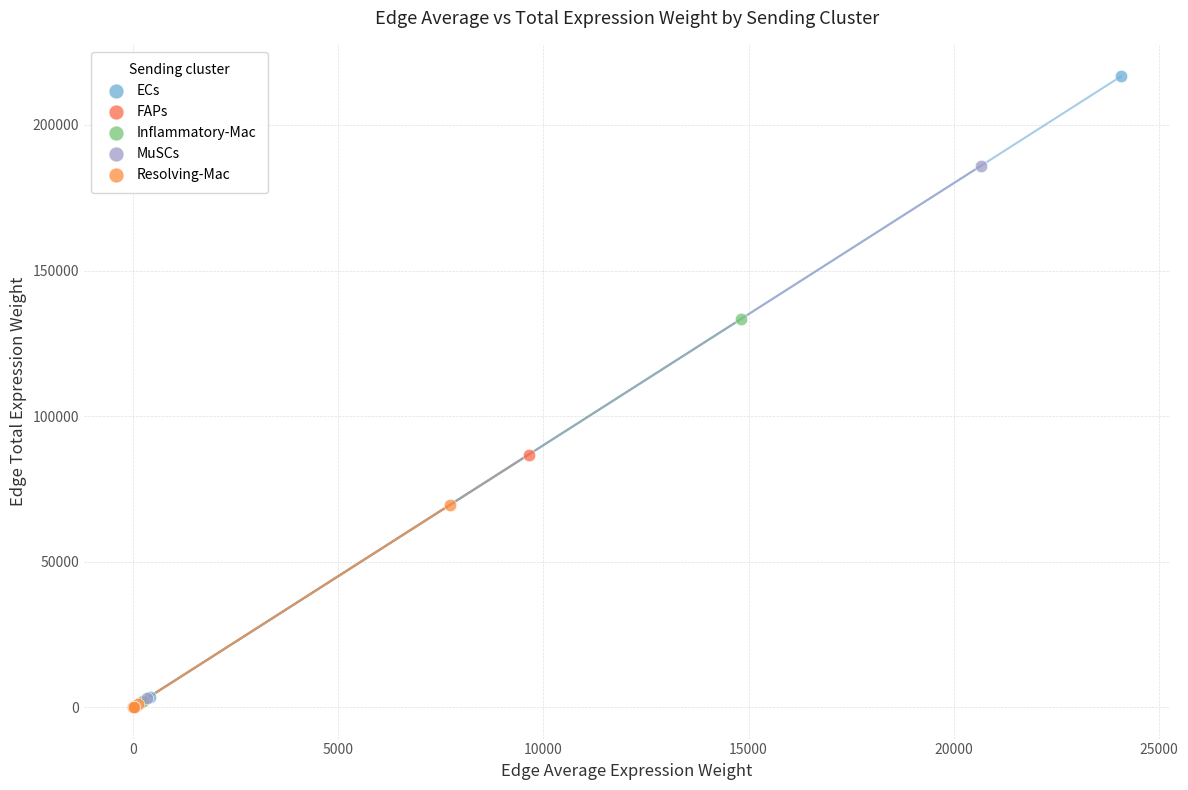

Which series has the widest spread of Y values?

ECs